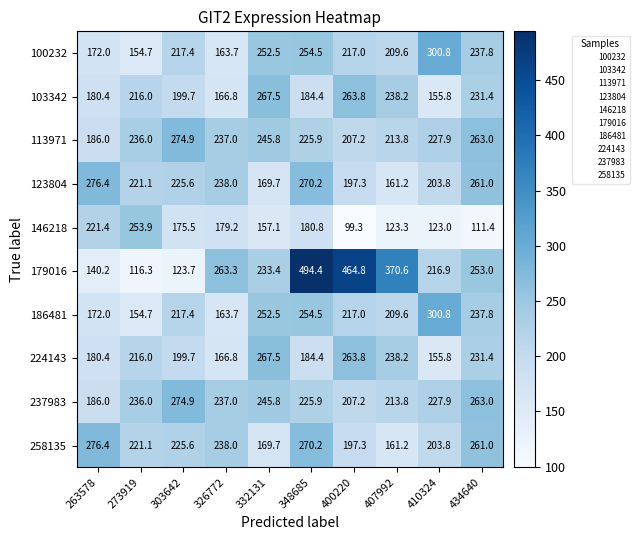

What is the total value across all series at 326772?

2053.5